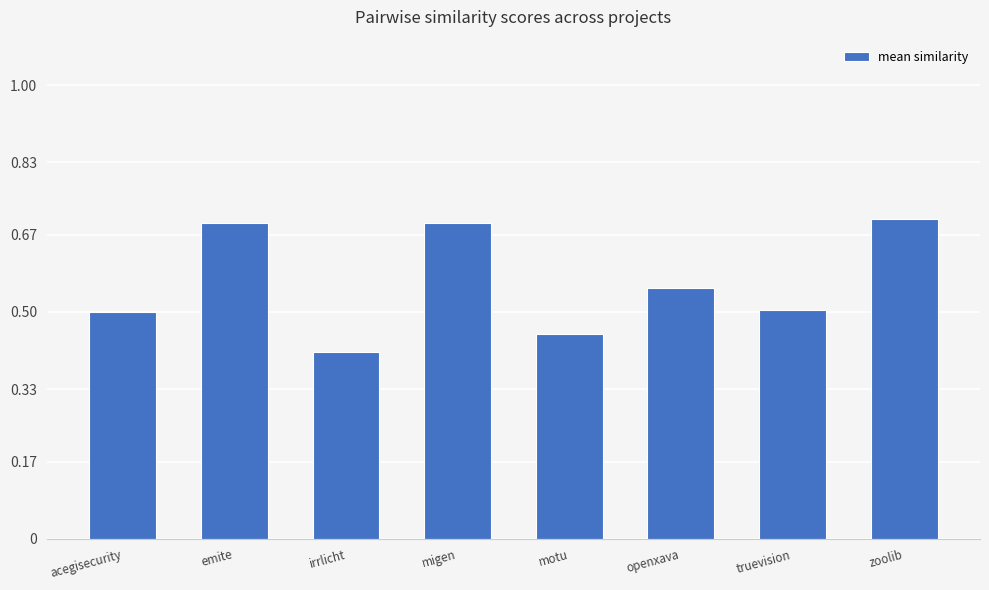

What is the maximum value shown in the chart?

0.7